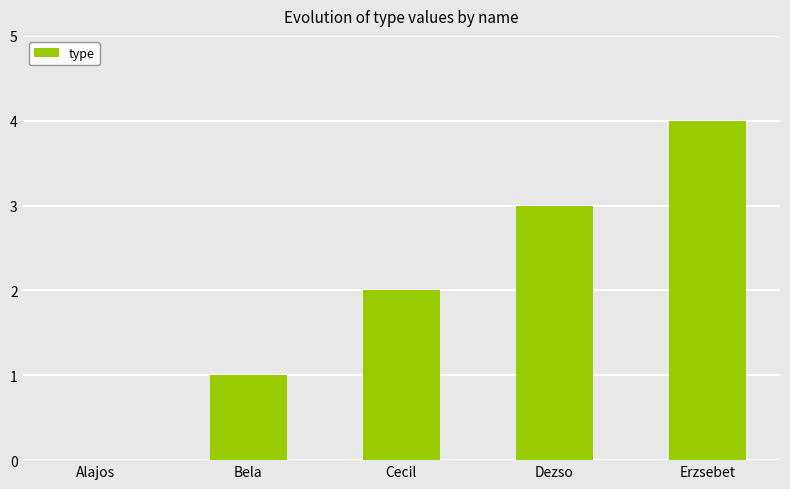

What is the change in value from Alajos to Bela?

+1